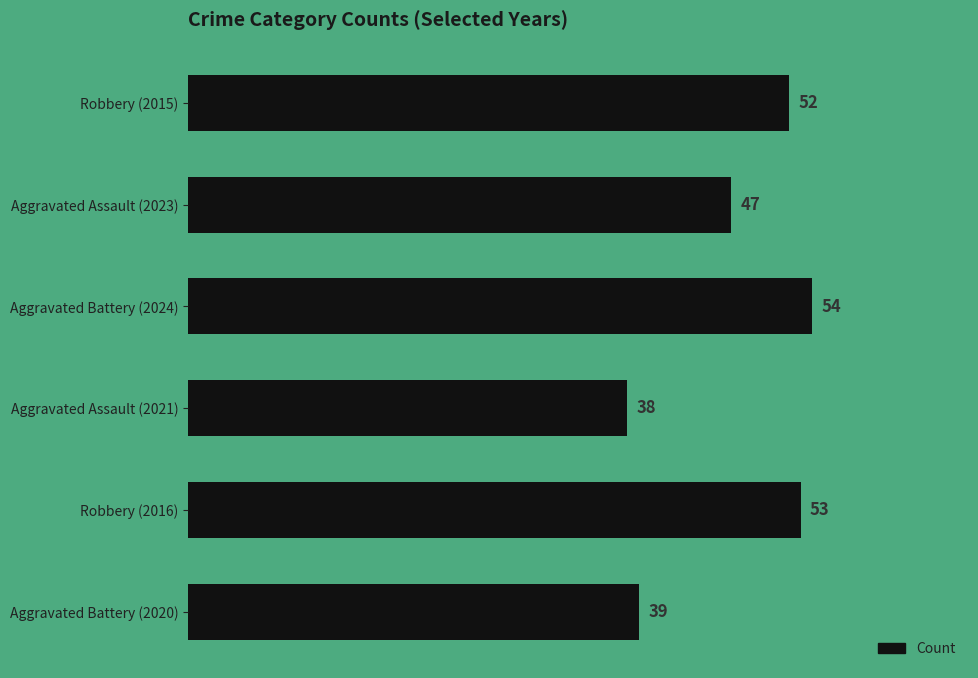

Reading top to bottom, extract all data points from this chart.

Robbery (2015)=52	Aggravated Assault (2023)=47	Aggravated Battery (2024)=54	Aggravated Assault (2021)=38	Robbery (2016)=53	Aggravated Battery (2020)=39